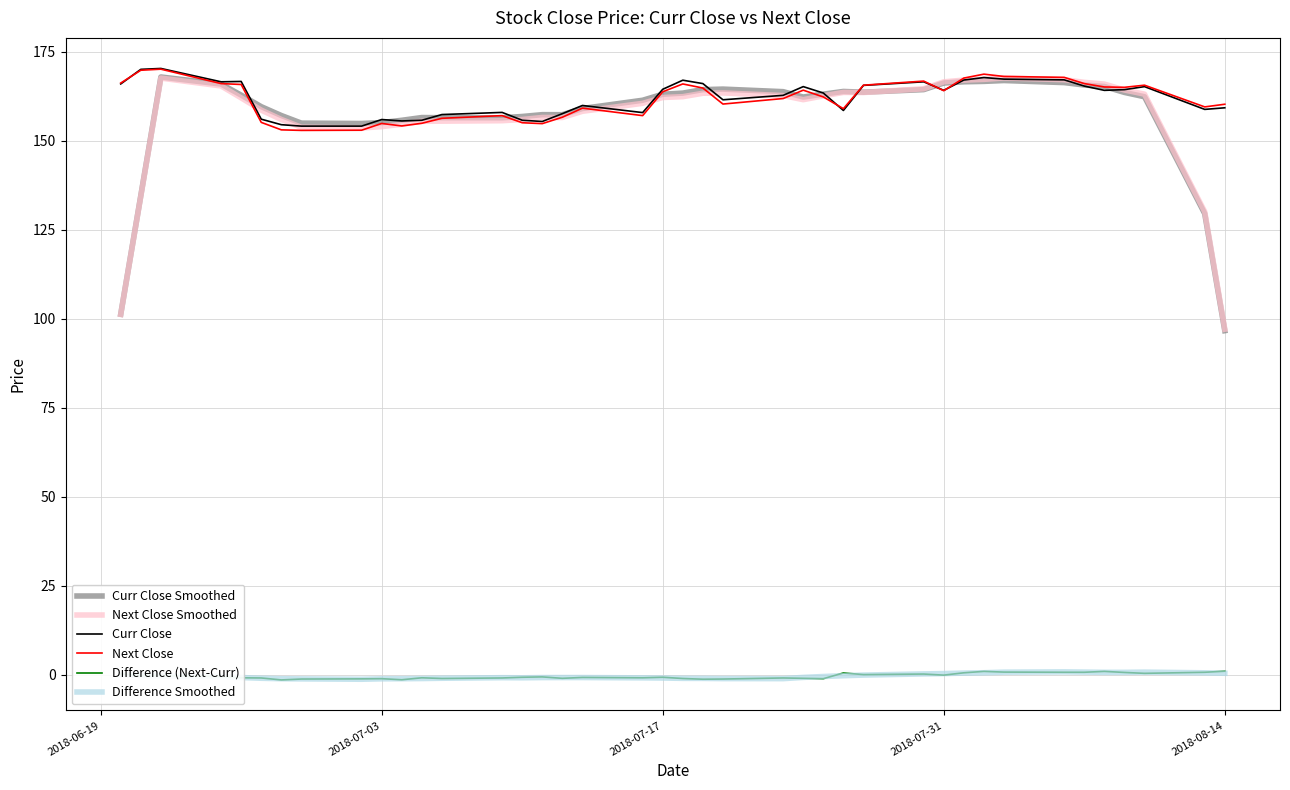

True or false: Curr Close and Difference Smoothed intersect in this chart.

False